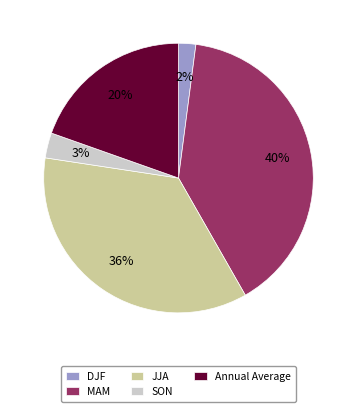

To the nearest percent, what percentage of the pie is Annual Average?

20%